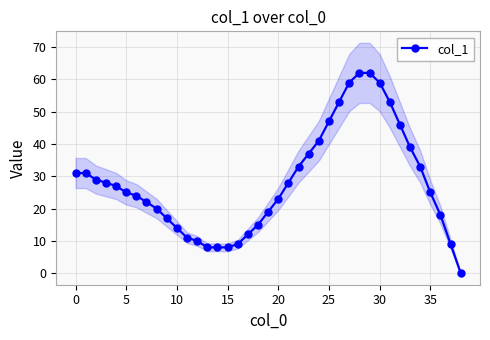

What is the highest value of the col_1 series?

62